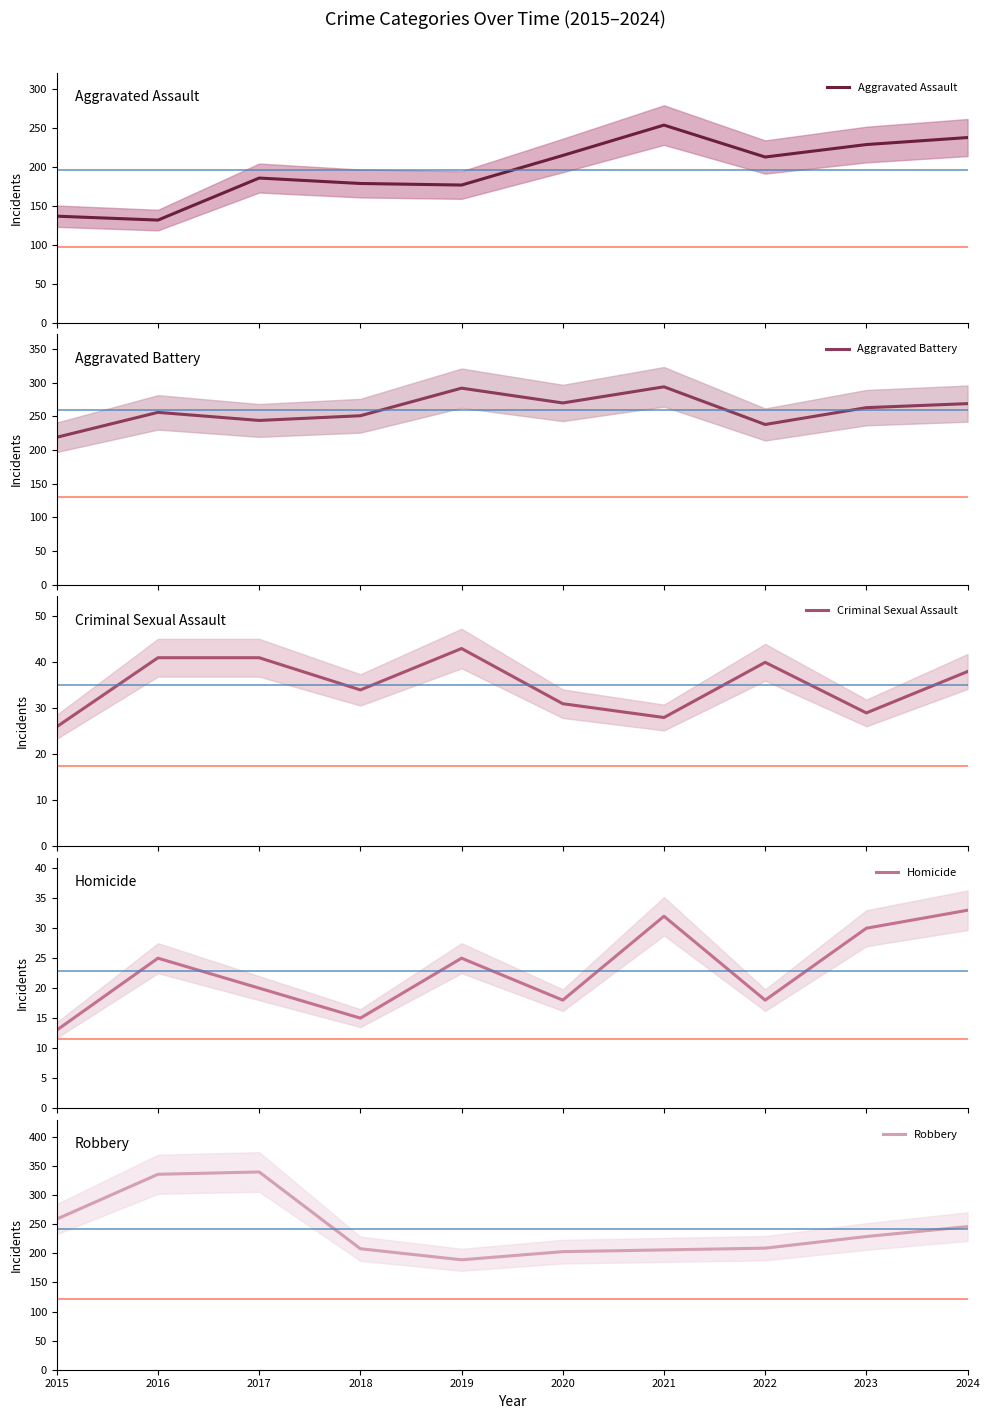

Where do Aggravated Assault and Robbery first cross each other?

2019 and 2020